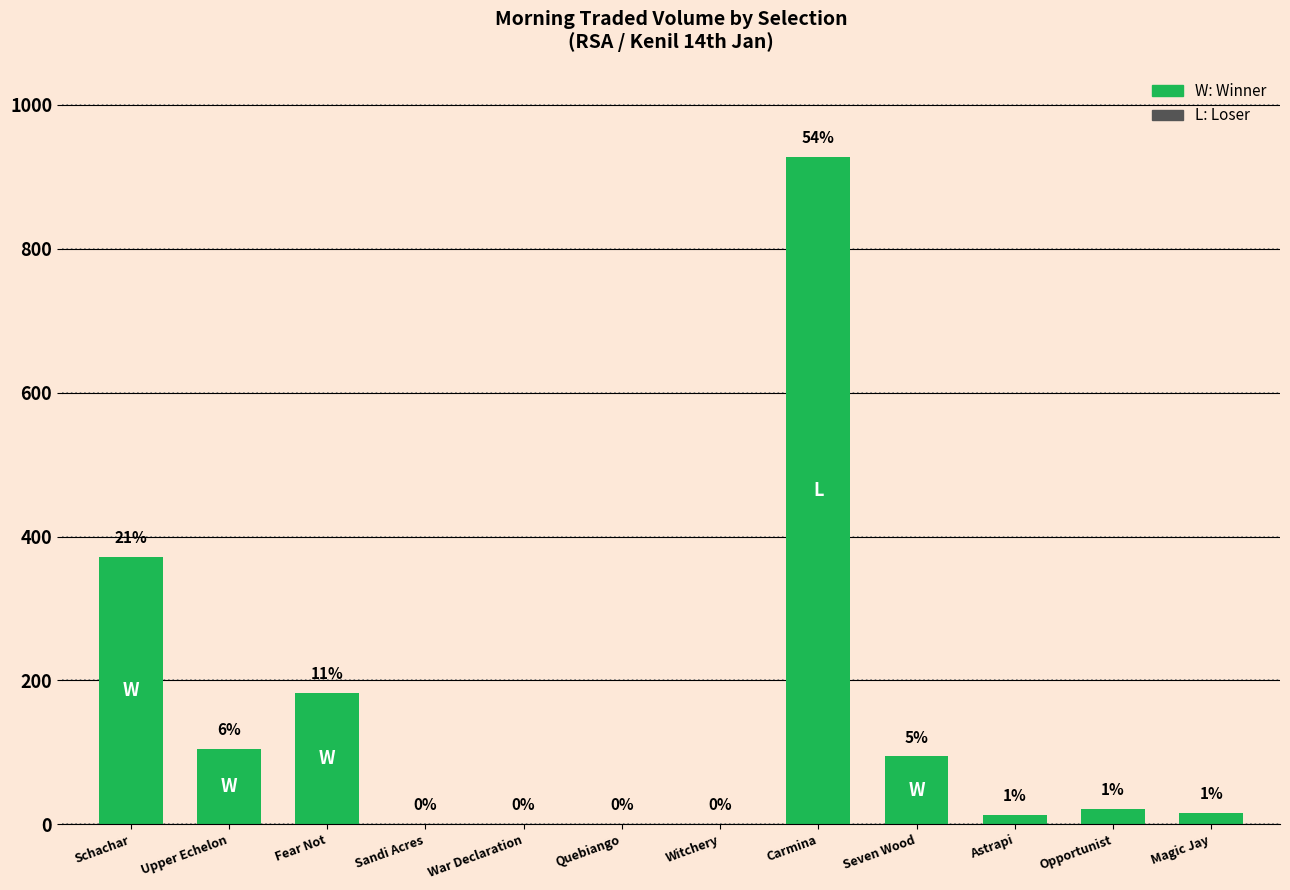

Are the bars horizontal?

No